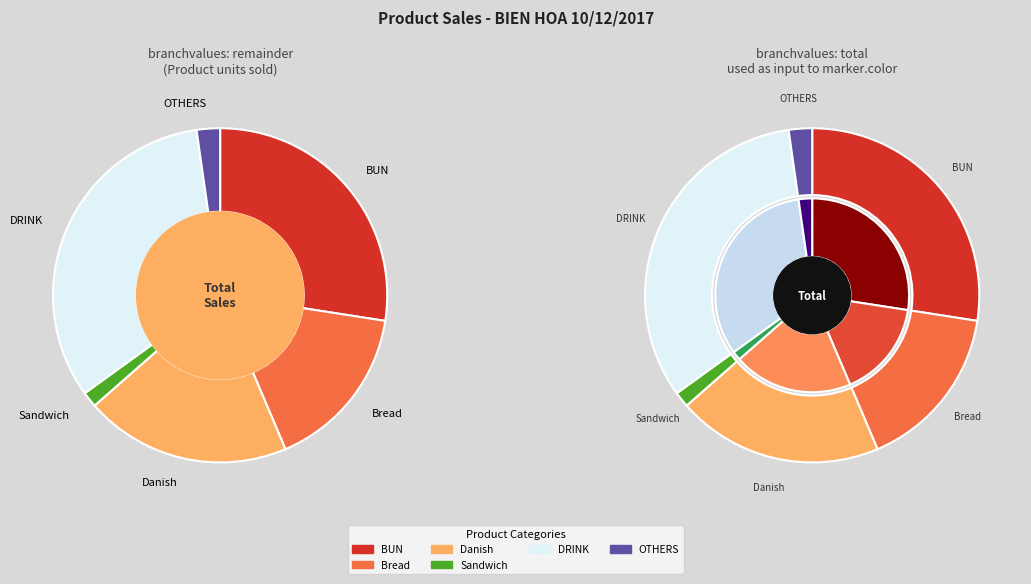

How much of the chart is everything except PUDDING?

100.0%